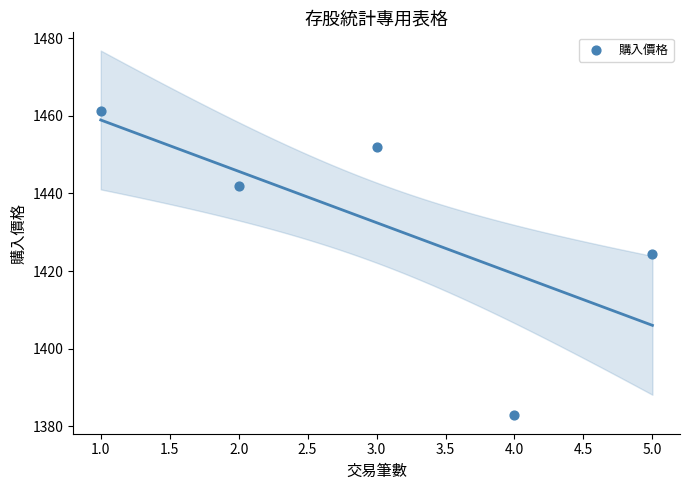

What Y value in the scatter plot is closest to 1421?

1424.5